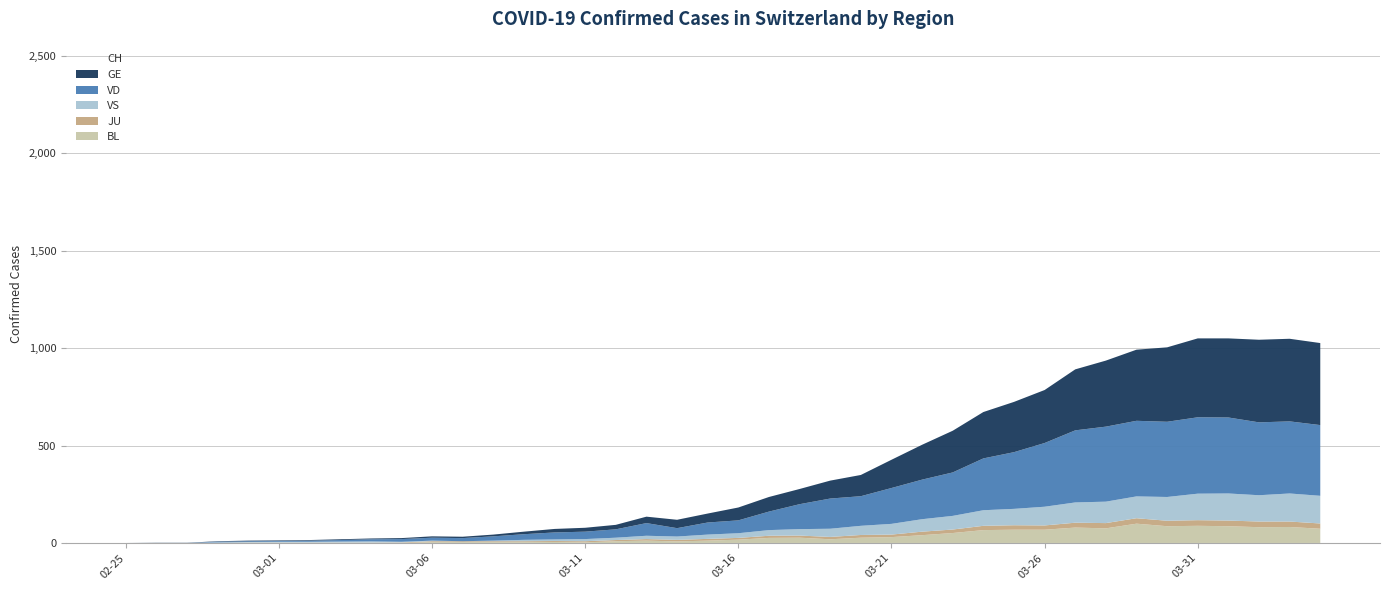

At which category does the chart reach its minimum across all series?

02-25